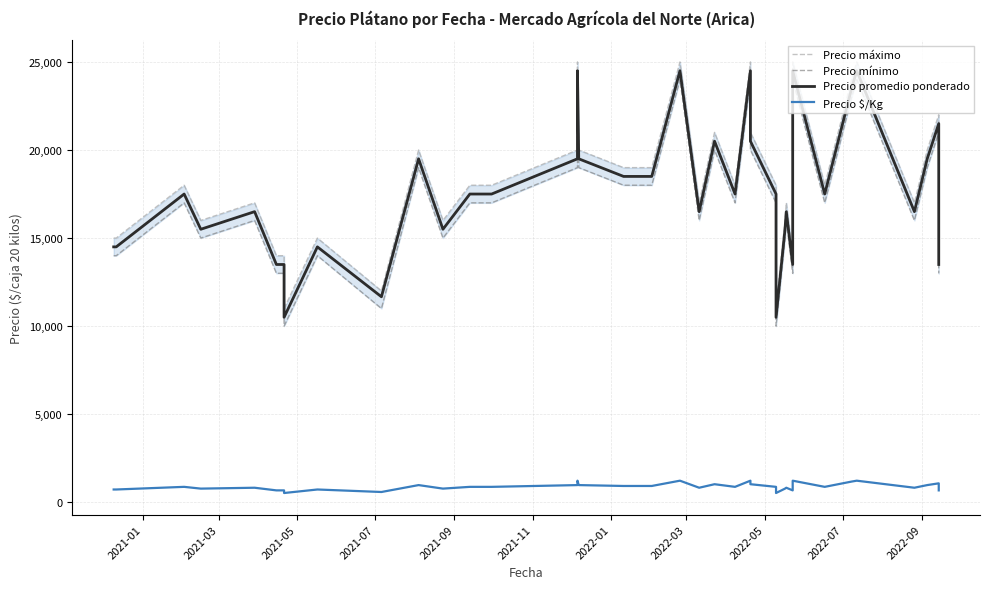

Does the chart display data point markers on the line(s)?

No